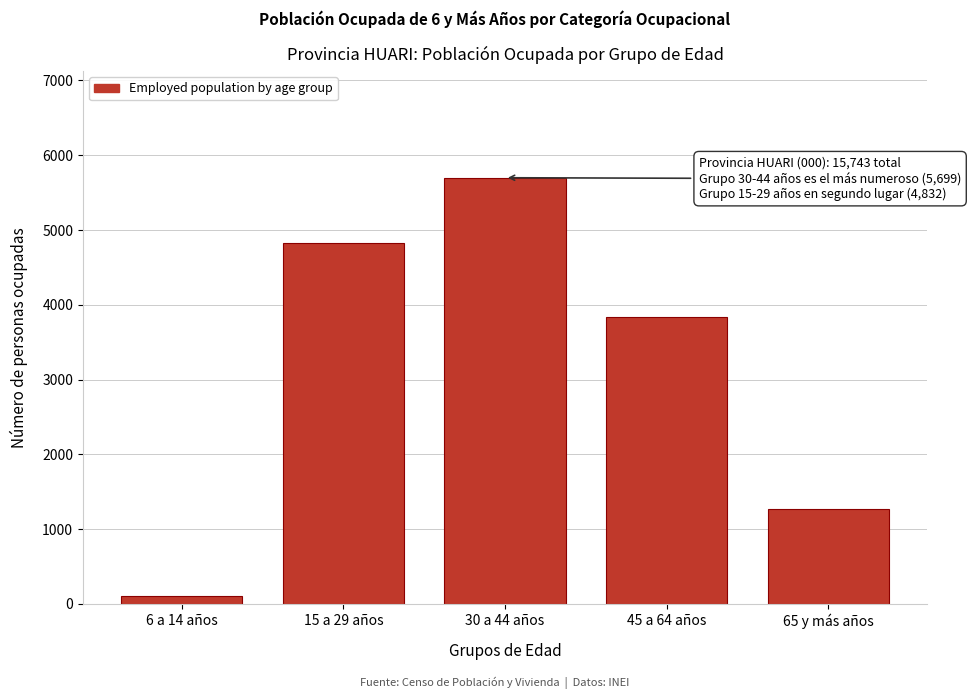

Reading right to left, what are all the values shown in this chart?

1269	3842	5699	4832	101